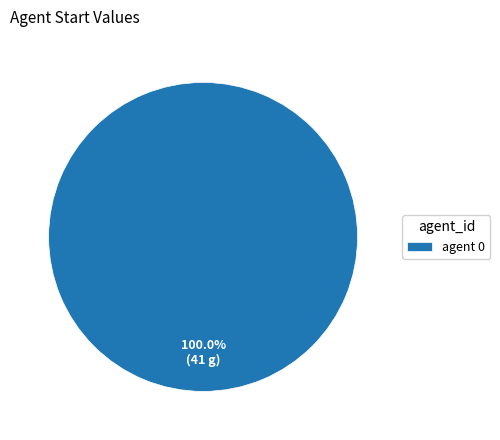

Does agent 0 represent more than half of the total?

Yes